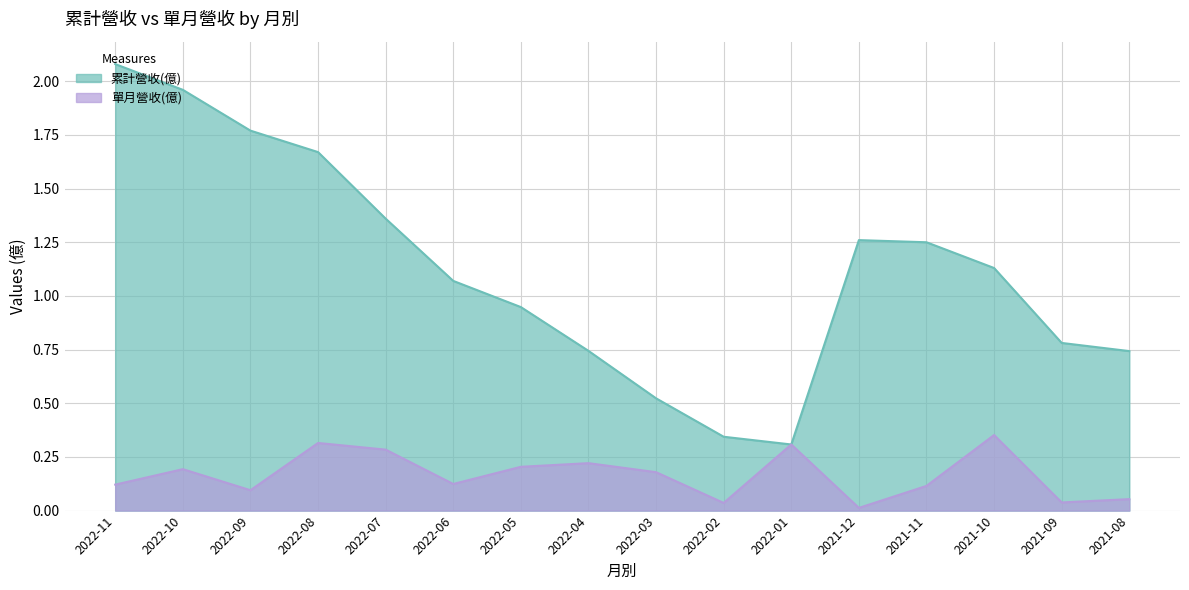

Reading right to left, transcribe all the data shown in this chart.

累計營收(億): 0.7	0.8	1.1	1.2	1.3	0.3	0.3	0.5	0.7	0.9	1.1	1.4	1.7	1.8	2.0	2.1
單月營收(億): 0.1	0.0	0.4	0.1	0.0	0.3	0.0	0.2	0.2	0.2	0.1	0.3	0.3	0.1	0.2	0.1